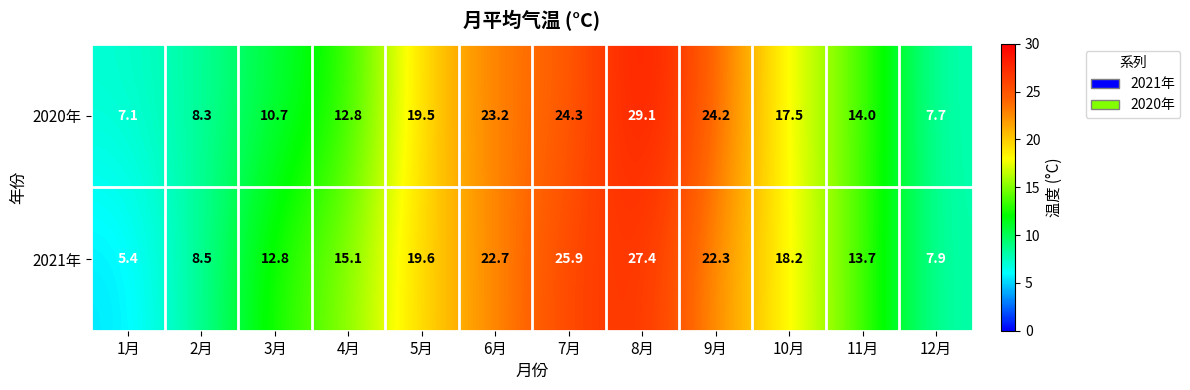

What is the approximate value of 2020年 at 8月?

29.1